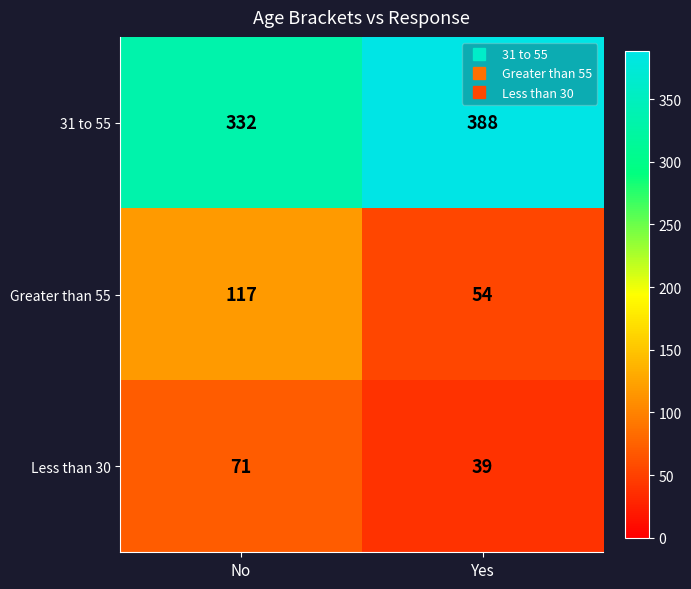

Reading left to right, extract all data points from this chart.

31 to 55: No=332	Yes=388
Greater than 55: No=117	Yes=54
Less than 30: No=71	Yes=39